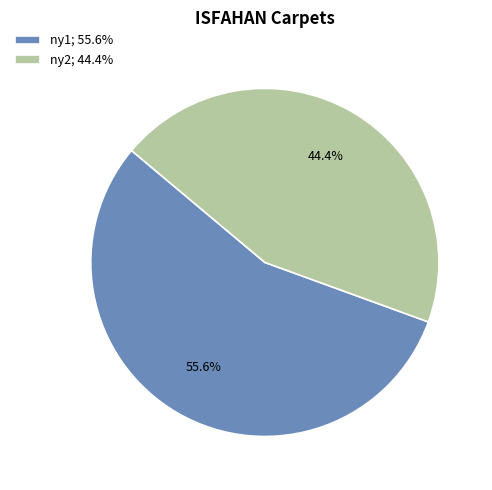

Rank the categories by value from lowest to highest.

ny2, ny1